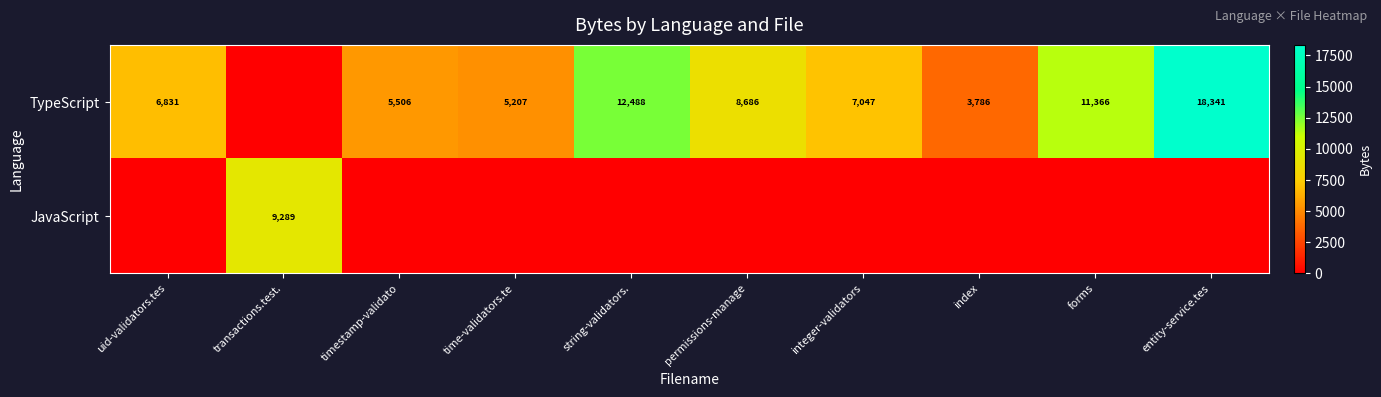

What is the sum of the TypeScript values at index and integer-validators?

10833